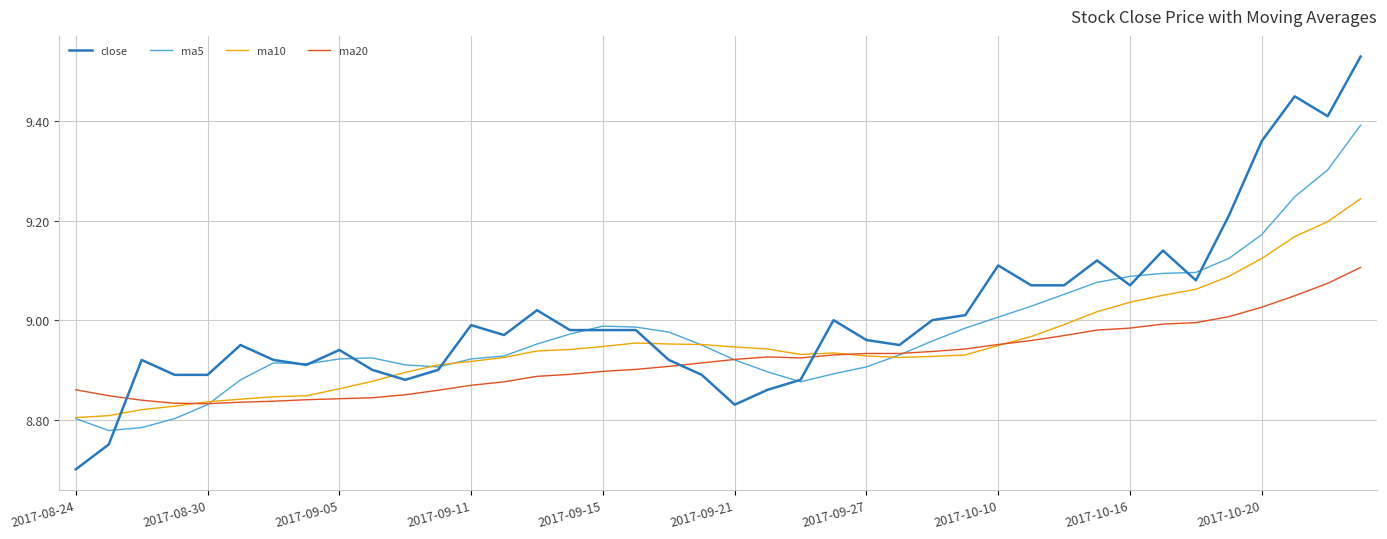

List the series in order of their peak value, lowest first.

ma20, ma10, ma5, close